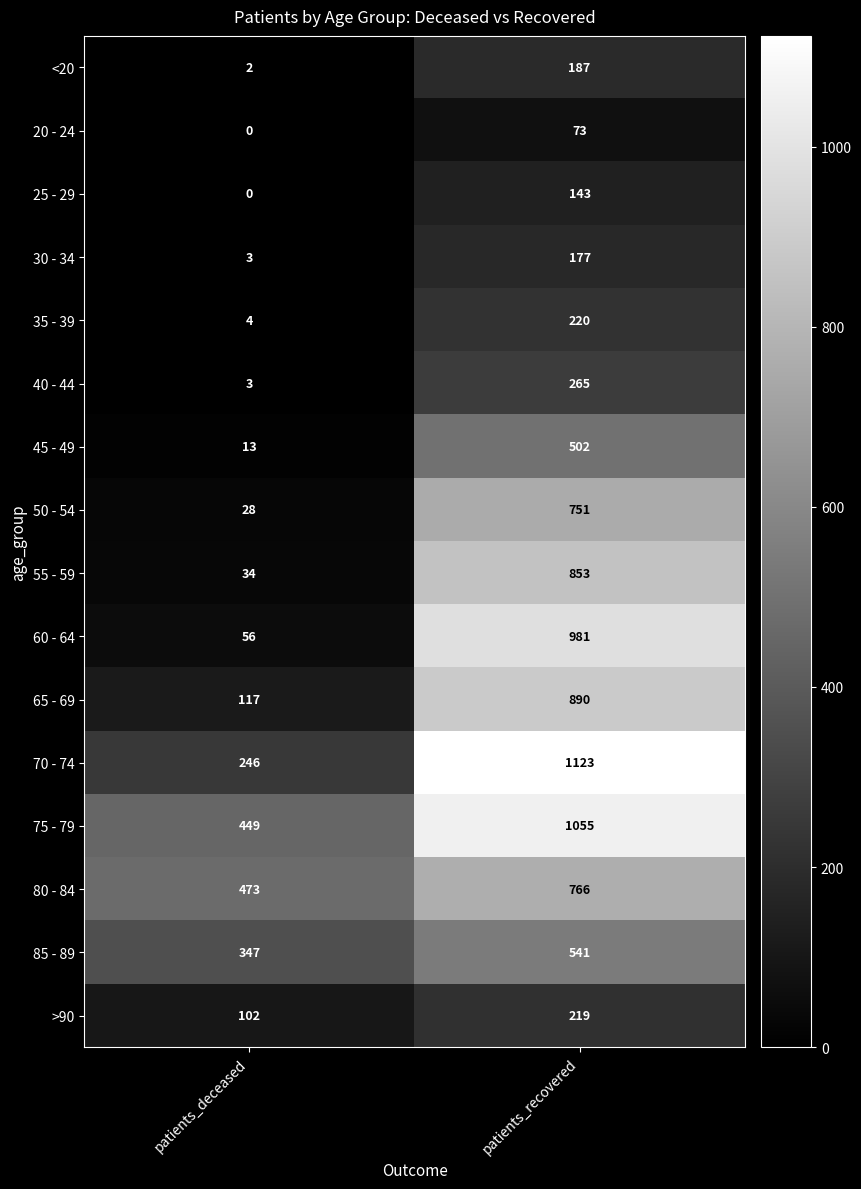

Which series has the widest spread of values?

60 - 64